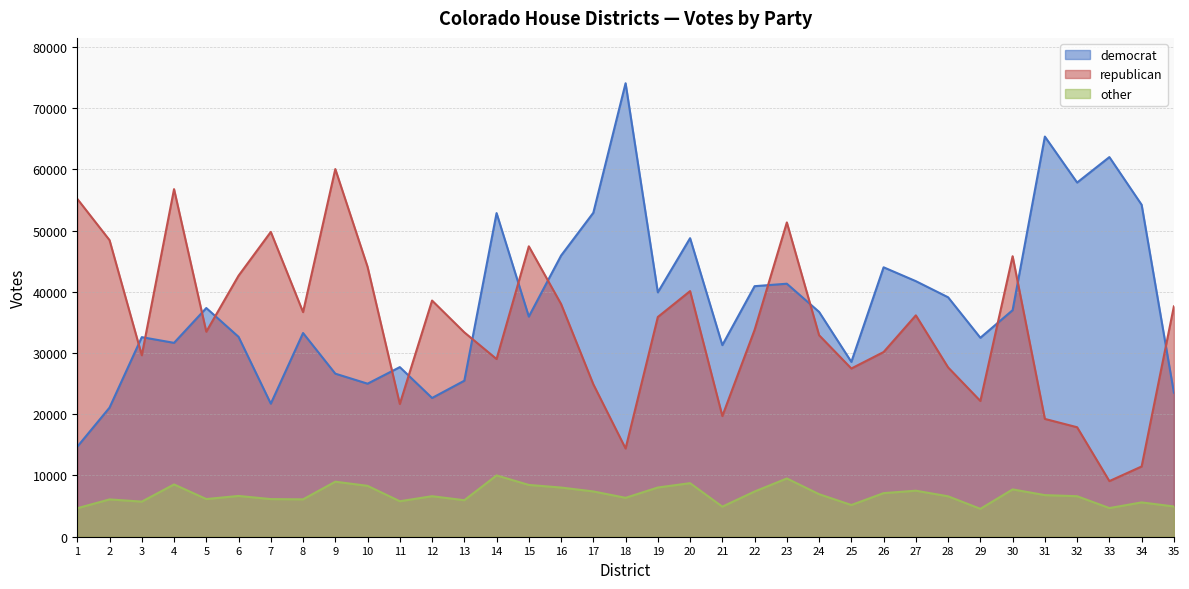

What is the spread (max minus min) of values at 1?

50526